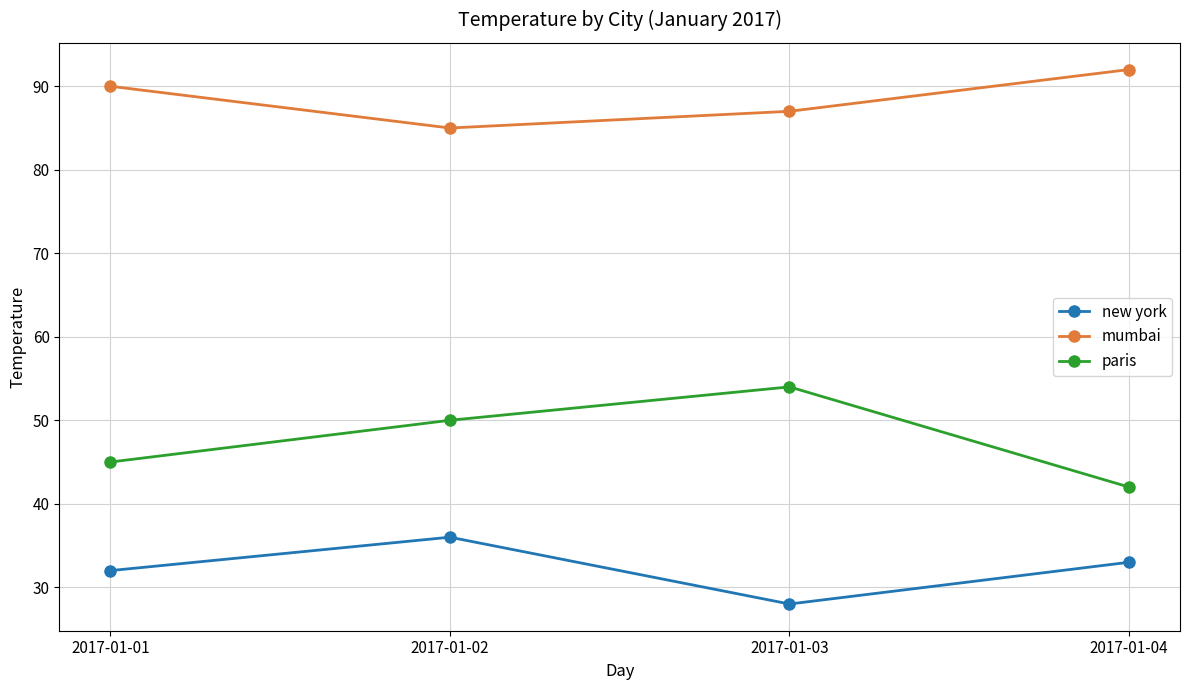

Is this an area chart (filled region under the line)?

No